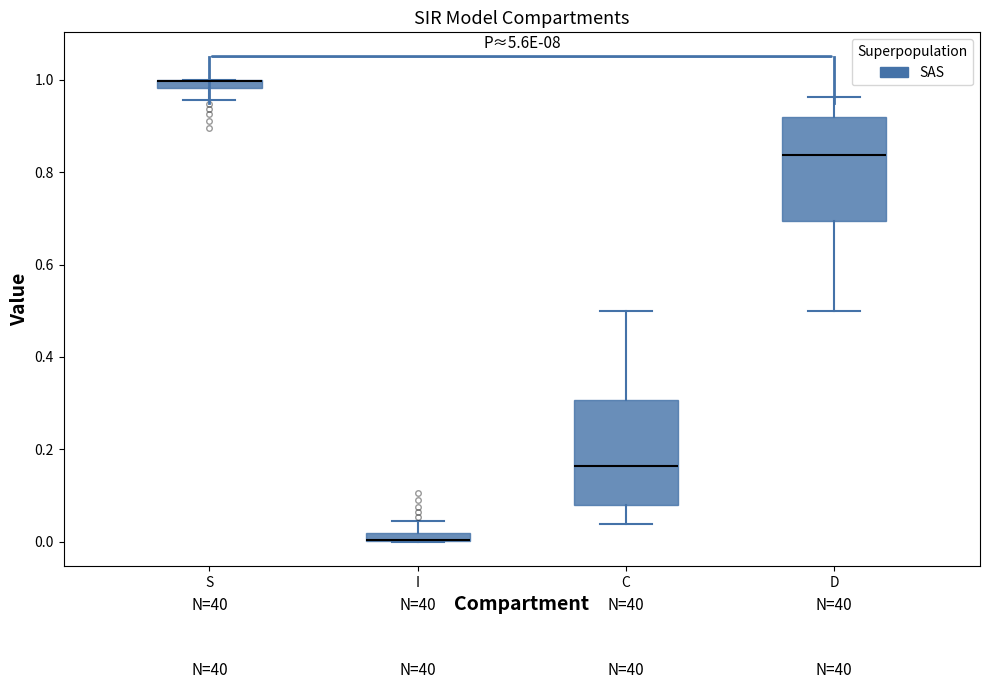

Where does the upper whisker of the box for C end on the y-axis? The values are not printed on the chart, so give them approximately, as read against the axis.

0.50